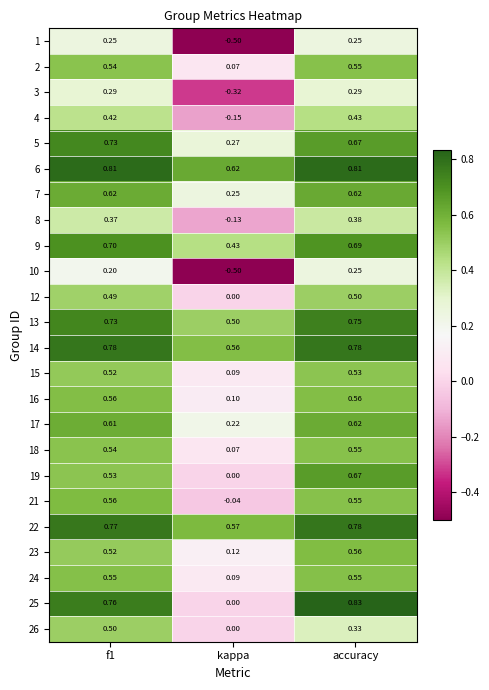

Which label corresponds to the largest value in the chart?

accuracy